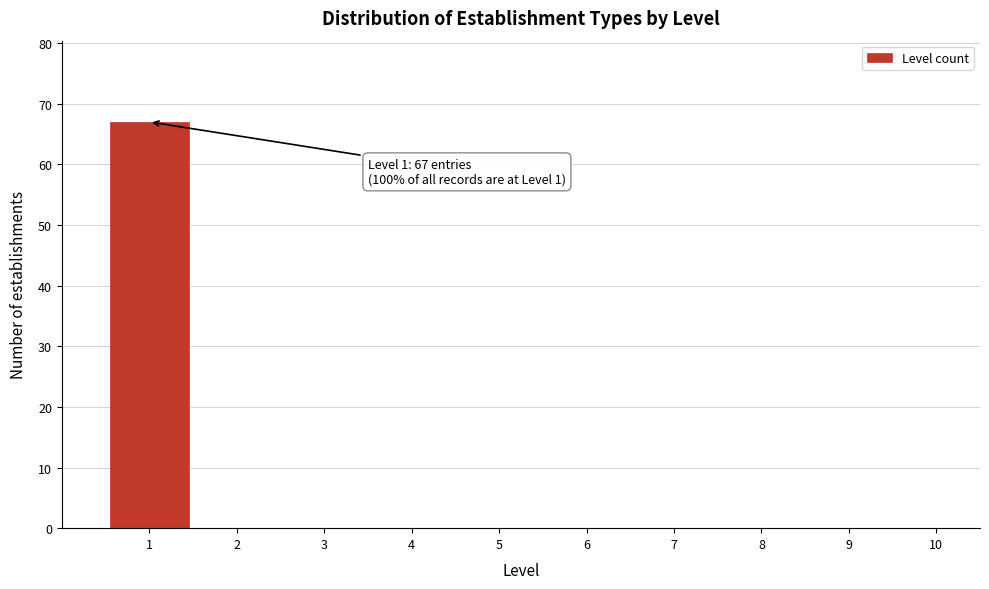

Over which range of the x-axis is the bar tallest?

0.5 to 1.5